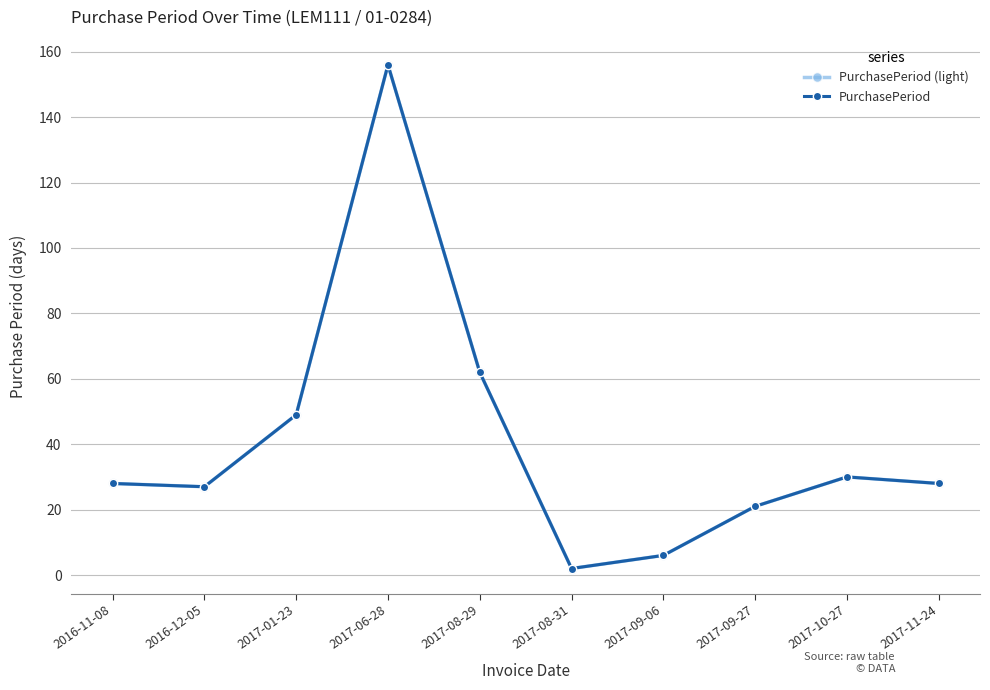

The value of PurchasePeriod at 2016-12-05 is 27. True or false?

True